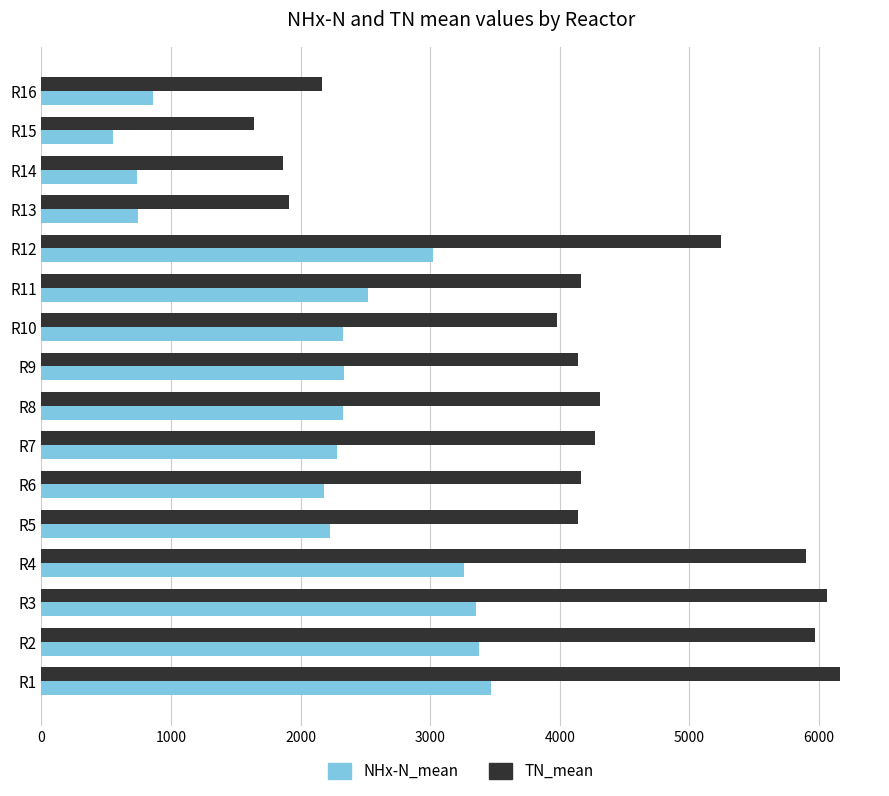

The value of TN_mean at R3 is 6064.5. True or false?

True